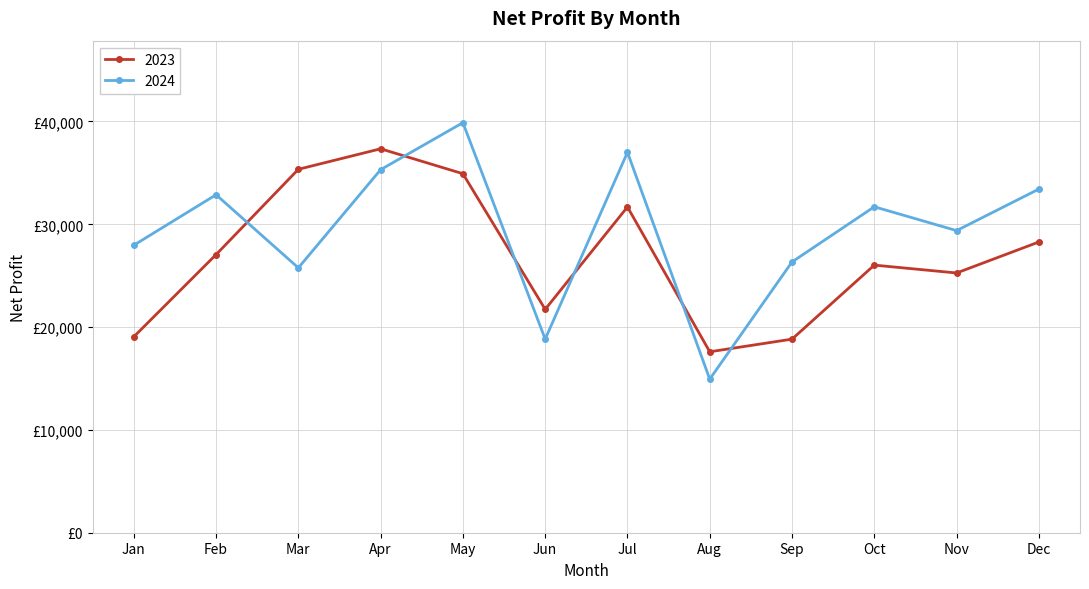

Read the 2024 value at Jun, to the nearest 10.

18830